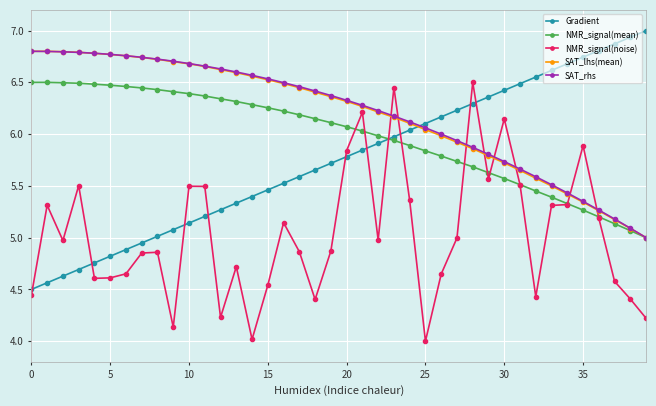

Which series ends up on top after the final intersection of SAT_lhs(mean) and Gradient?

Gradient